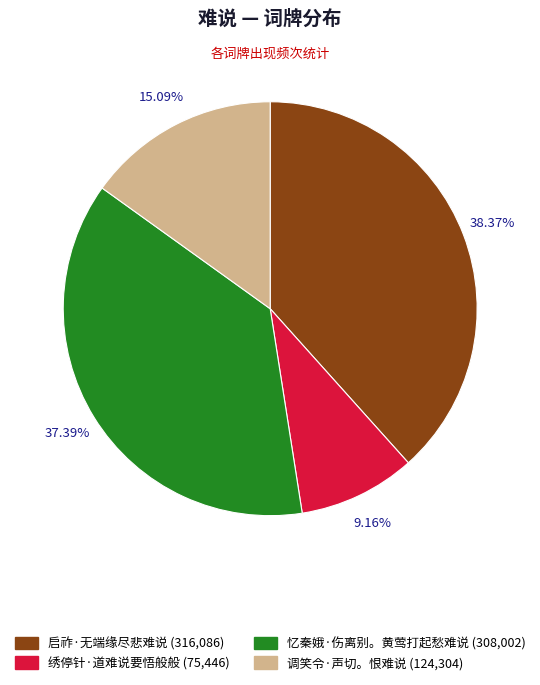

To the nearest percent, what percentage of the pie is 启祚·无端缘尽悲难说?

38%